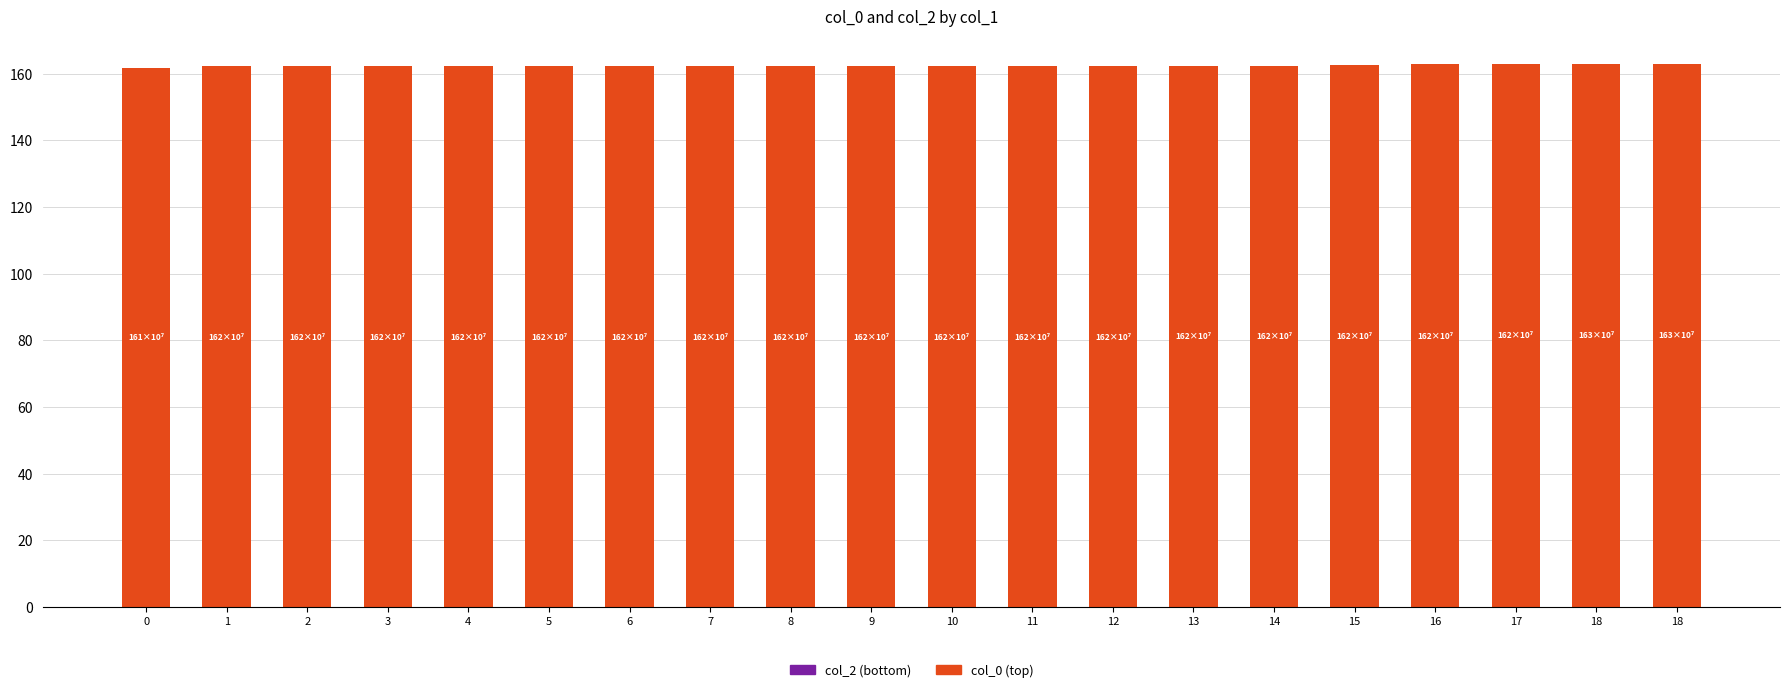

Does the chart contain stacked bars?

No